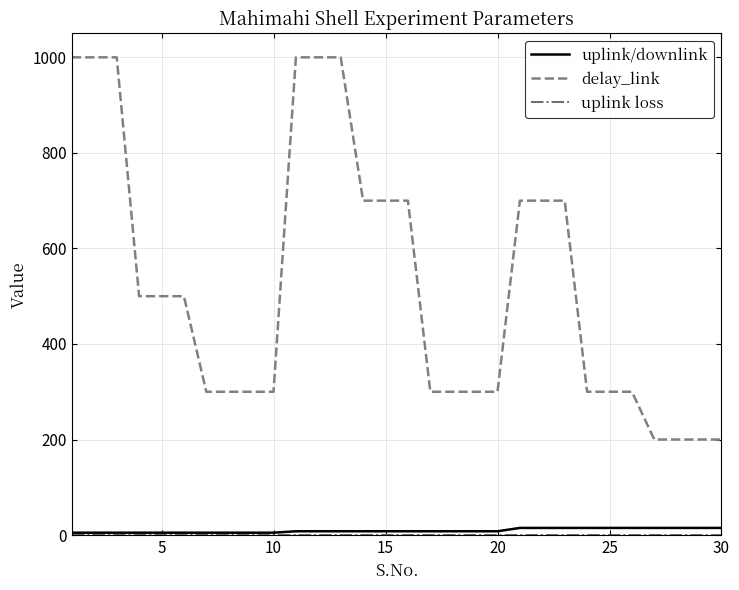

True or false: delay_link and uplink/downlink cross at least once.

False